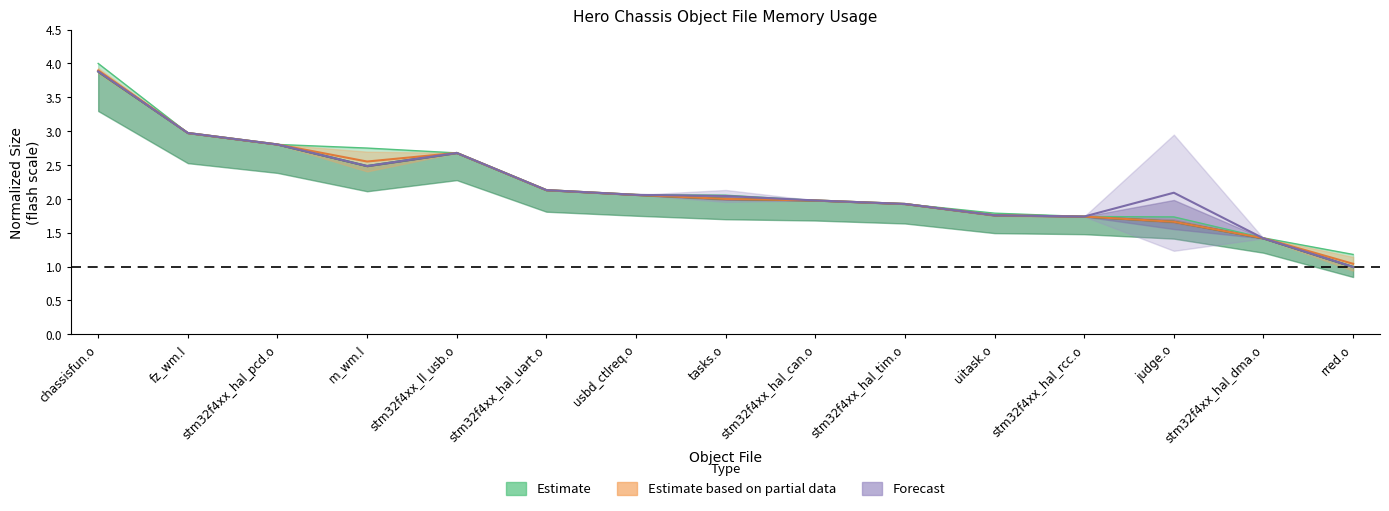

What is the minimum value for flash_percent?

1.2